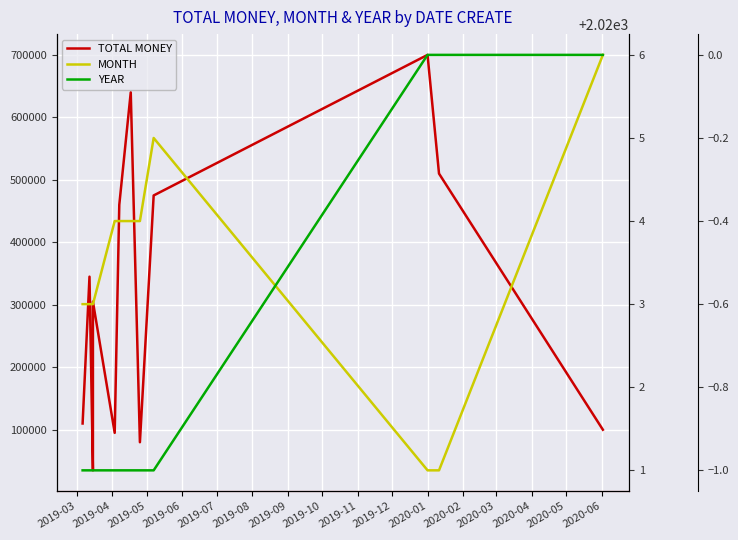

Reading left to right, extract all data points from this chart.

TOTAL MONEY: 110000	345000	35000	250000	305000	95000	460000	640000	80000	475000	700000	510000	100000
MONTH: 3	3	3	3	3	4	4	4	4	5	1	1	6
YEAR: 2019	2019	2019	2019	2019	2019	2019	2019	2019	2019	2020	2020	2020